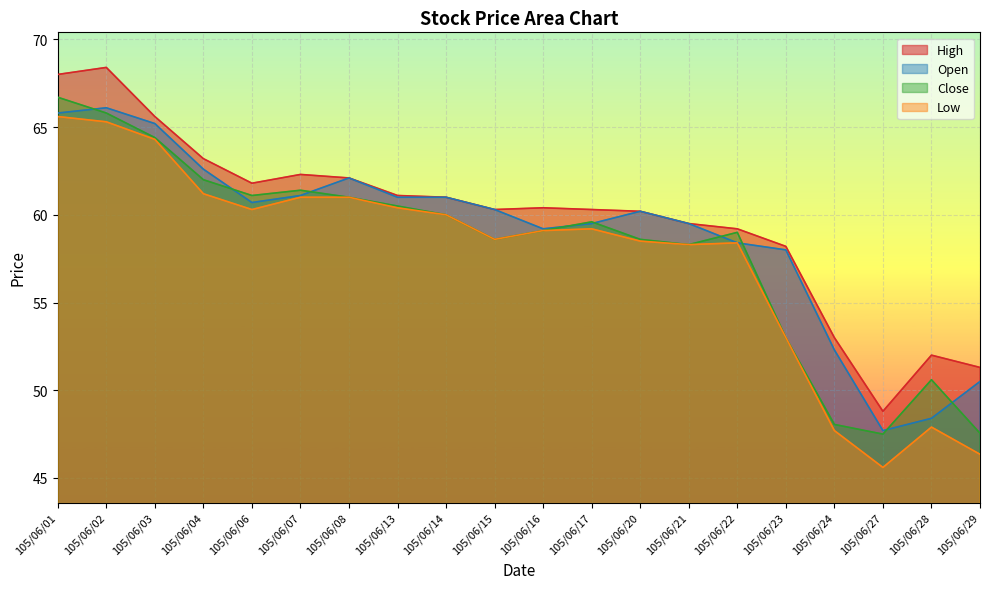

Reading left to right, extract all data points from this chart.

High: 105/06/01=68.0	105/06/02=68.4	105/06/03=65.6	105/06/04=63.2	105/06/06=61.8	105/06/07=62.3	105/06/08=62.1	105/06/13=61.1	105/06/14=61.0	105/06/15=60.3	105/06/16=60.4	105/06/17=60.3	105/06/20=60.2	105/06/21=59.5	105/06/22=59.2	105/06/23=58.2	105/06/24=53.0	105/06/27=48.8	105/06/28=52.0	105/06/29=51.3
Open: 105/06/01=65.8	105/06/02=66.1	105/06/03=65.2	105/06/04=62.6	105/06/06=60.7	105/06/07=61.1	105/06/08=62.1	105/06/13=61.0	105/06/14=61.0	105/06/15=60.3	105/06/16=59.2	105/06/17=59.5	105/06/20=60.2	105/06/21=59.5	105/06/22=58.4	105/06/23=58.0	105/06/24=52.3	105/06/27=47.7	105/06/28=48.4	105/06/29=50.5
Close: 105/06/01=66.7	105/06/02=65.8	105/06/03=64.4	105/06/04=62.0	105/06/06=61.1	105/06/07=61.4	105/06/08=61.0	105/06/13=60.5	105/06/14=60.0	105/06/15=58.6	105/06/16=59.1	105/06/17=59.6	105/06/20=58.6	105/06/21=58.3	105/06/22=59.0	105/06/23=53.0	105/06/24=48.0	105/06/27=47.5	105/06/28=50.6	105/06/29=47.5
Low: 105/06/01=65.6	105/06/02=65.3	105/06/03=64.3	105/06/04=61.2	105/06/06=60.3	105/06/07=61.0	105/06/08=61.0	105/06/13=60.4	105/06/14=60.0	105/06/15=58.6	105/06/16=59.1	105/06/17=59.2	105/06/20=58.5	105/06/21=58.3	105/06/22=58.4	105/06/23=53.0	105/06/24=47.7	105/06/27=45.6	105/06/28=47.9	105/06/29=46.4